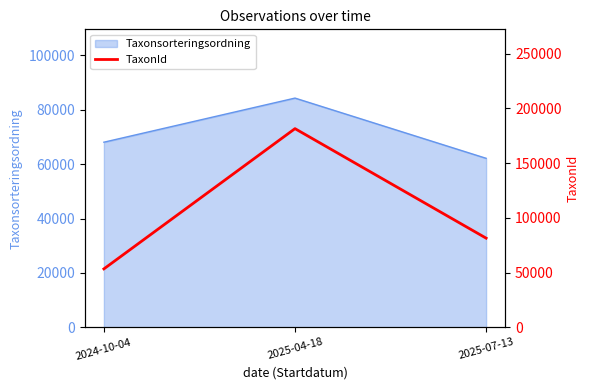

Between 2025-04-18 and 2024-10-04, which is larger?

2025-04-18